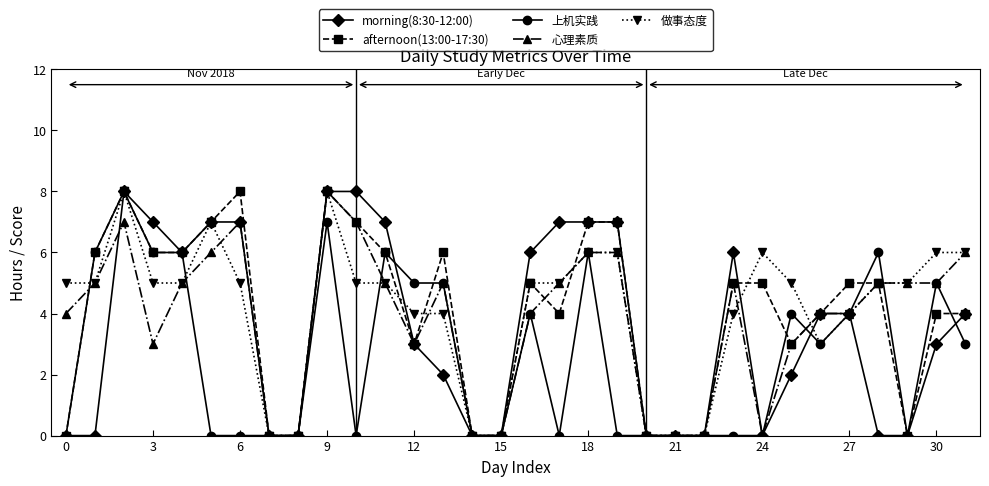

True or false: 心理素质 has more than 1 points higher than both neighbors.

True